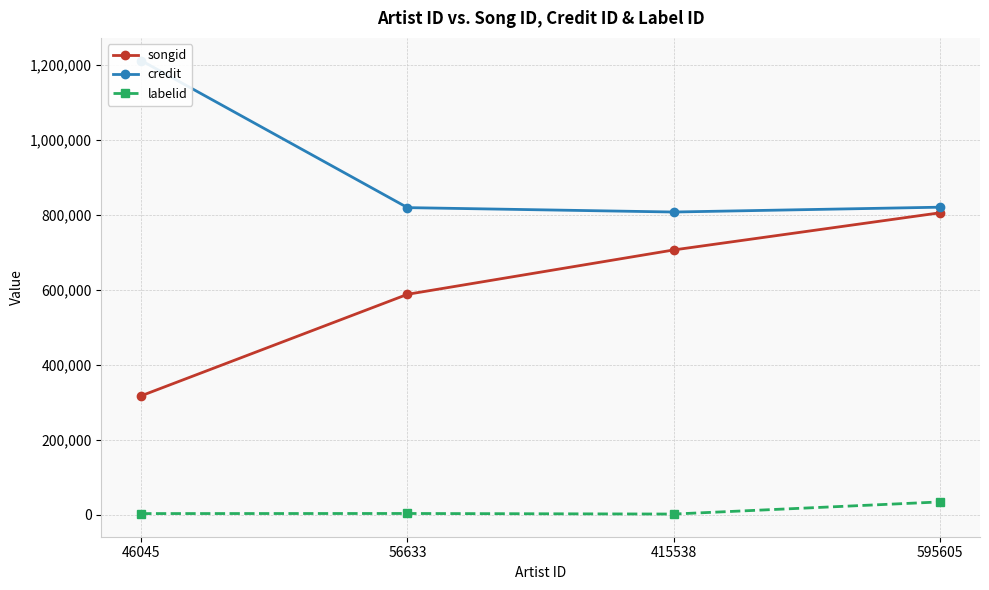

What is the minimum value for songid?

317111